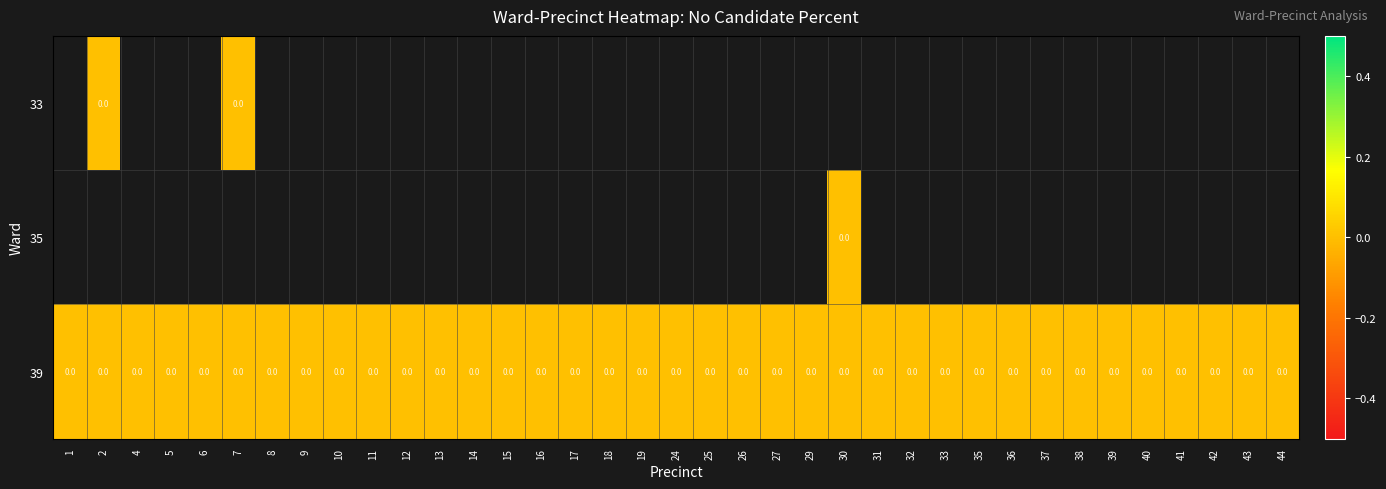

Which series has the largest total across all categories?

39